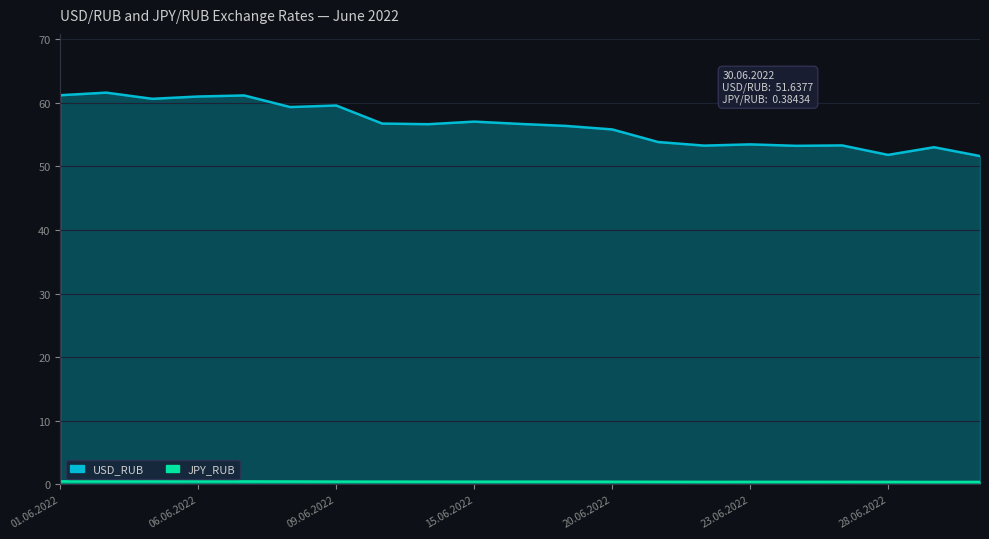

Read the JPY_RUB value at 14.06.2022.

0.4